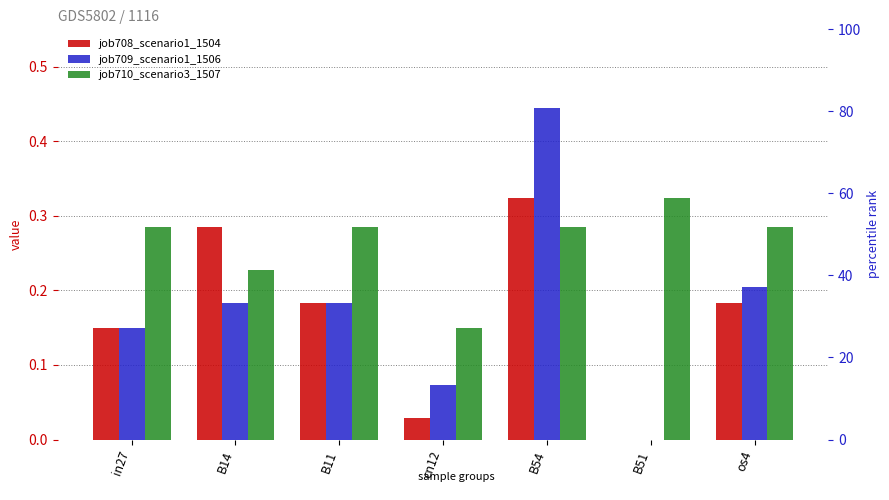

Is it true that job709_scenario1_1506 equals 0.1 at in27?

True